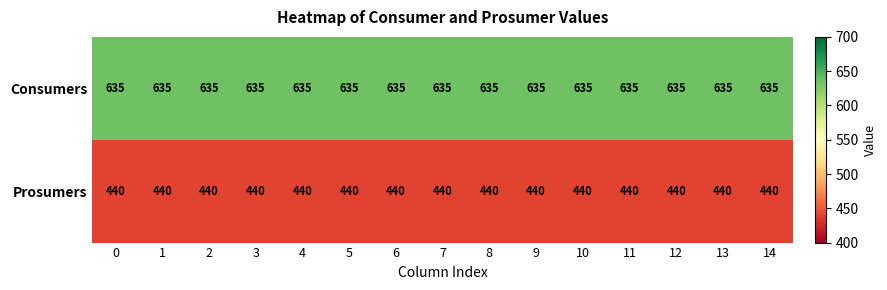

List the series in order of their peak value, highest first.

Consumers, Prosumers